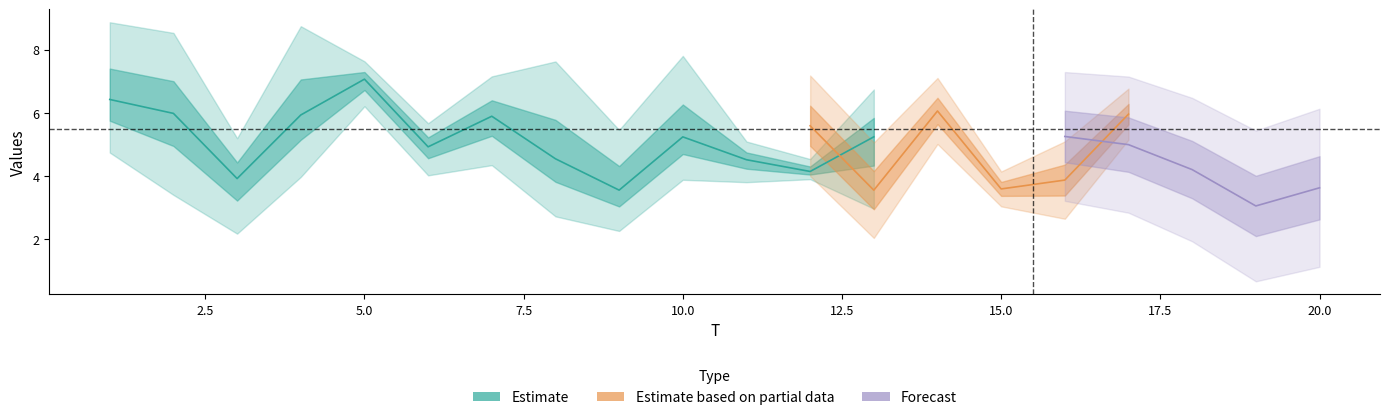

What is the approximate value of x2 at 8?

7.6